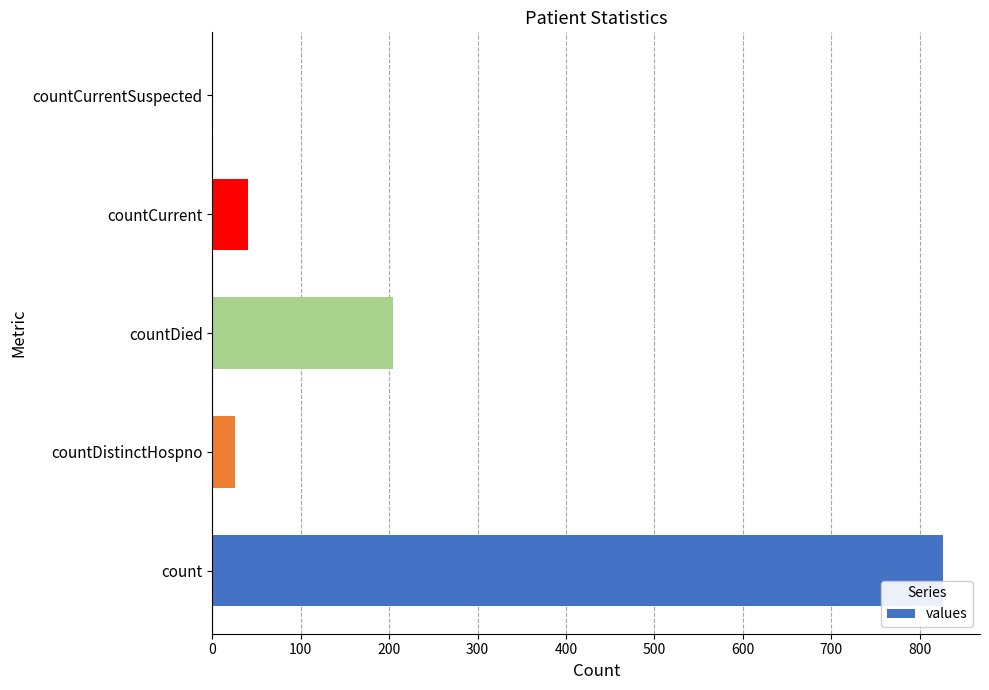

What is the average value?

219